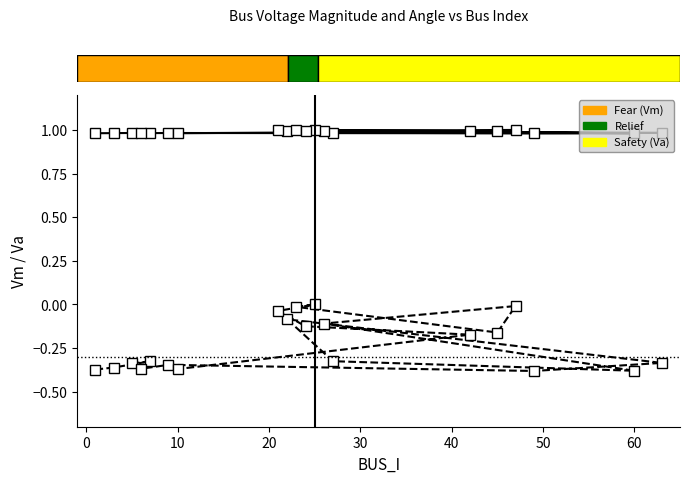

What is the value of the Vm bar at the 5th from the left?

1.0